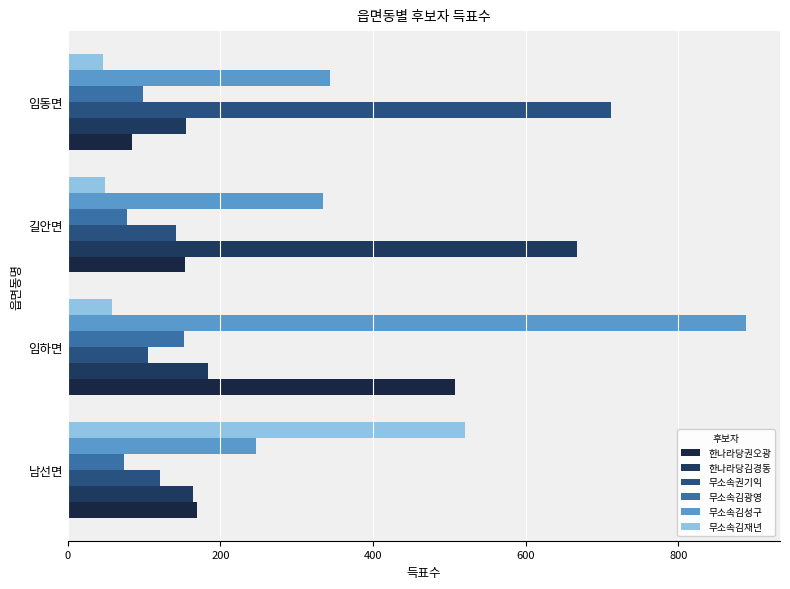

What are all the series names shown in the legend?

한나라당권오광, 한나라당김경동, 무소속권기익, 무소속김광영, 무소속김성구, 무소속김재년